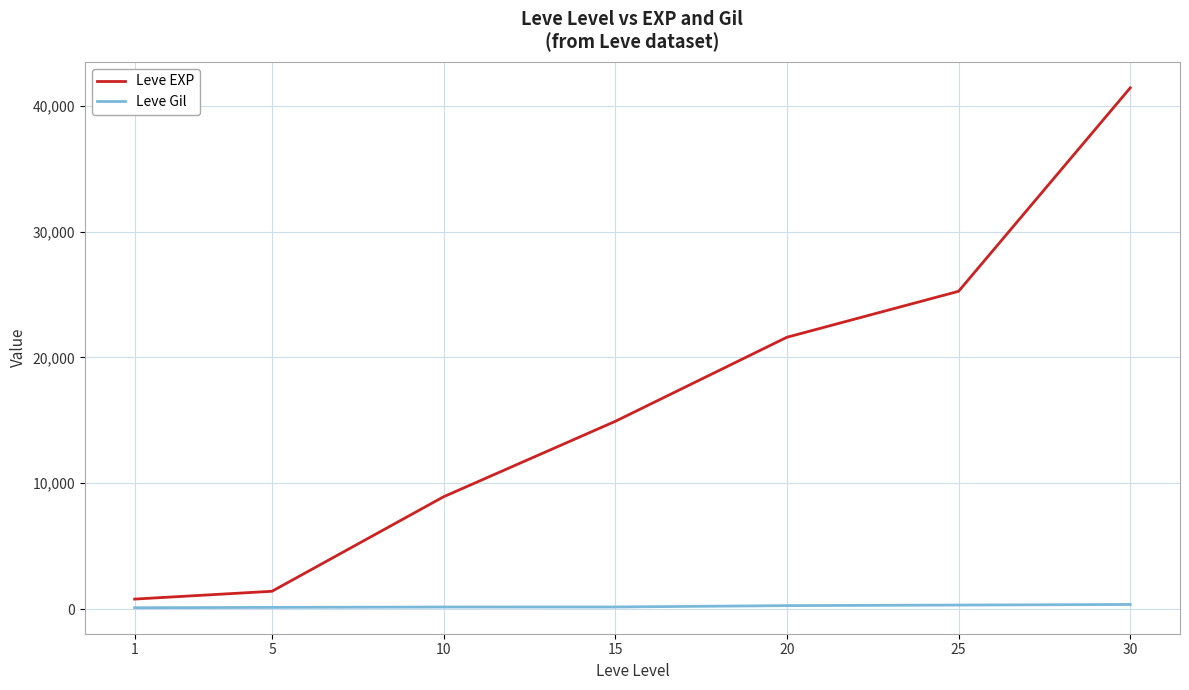

What is the difference between the maximum and minimum values in the Leve EXP series?

40610